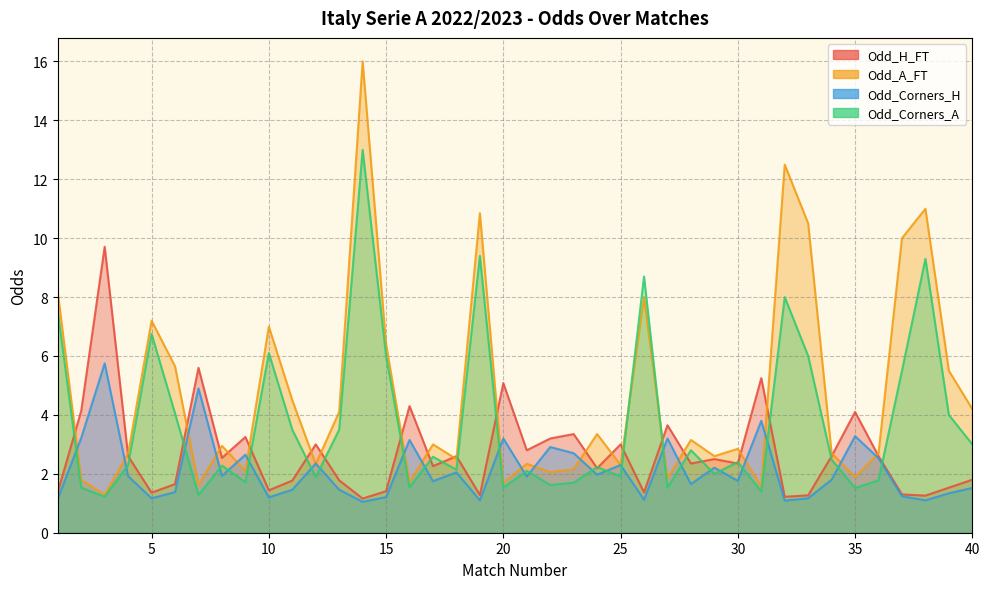

What is the sum of all Odd_H_FT values?

108.0